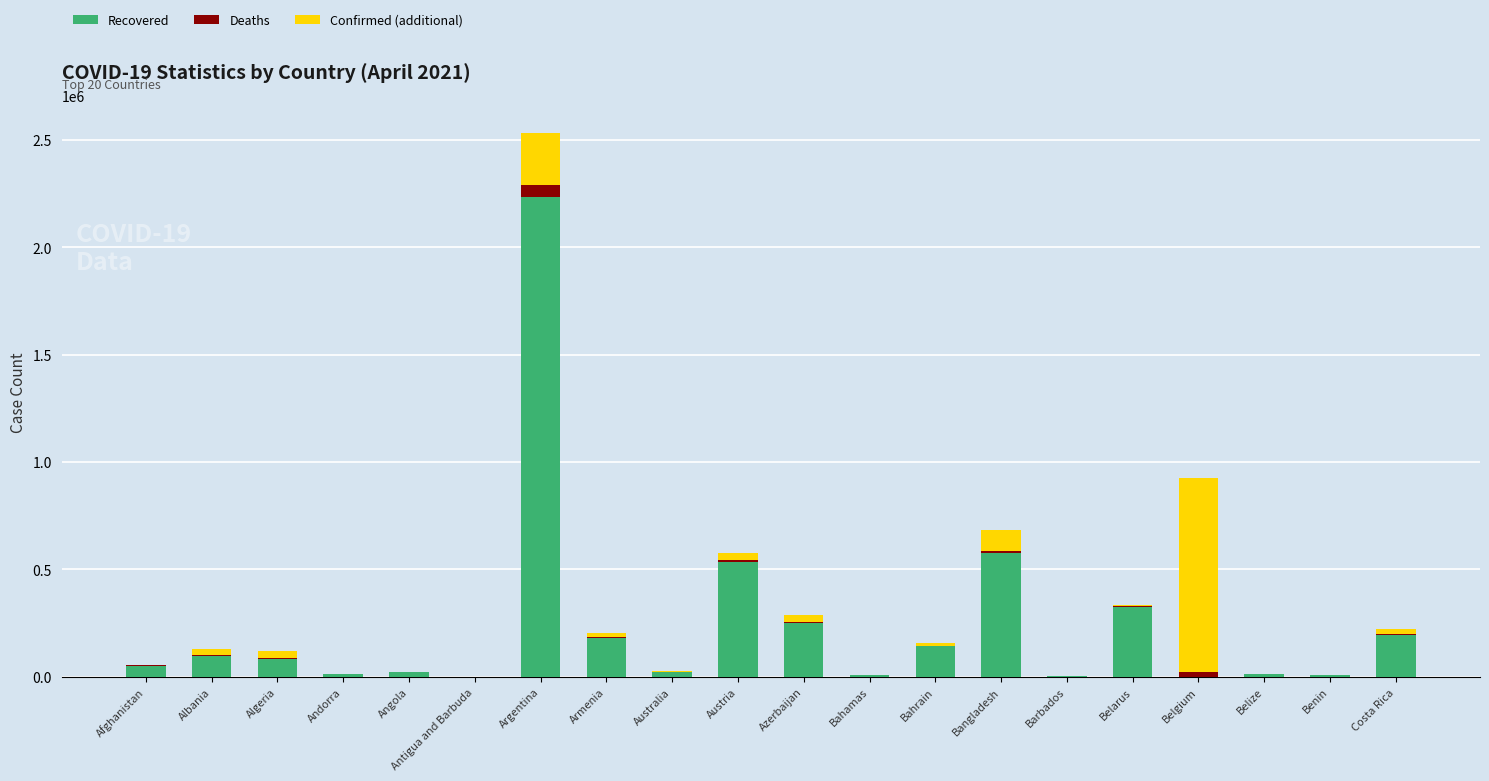

At which category is the sum across all series the highest?

Argentina